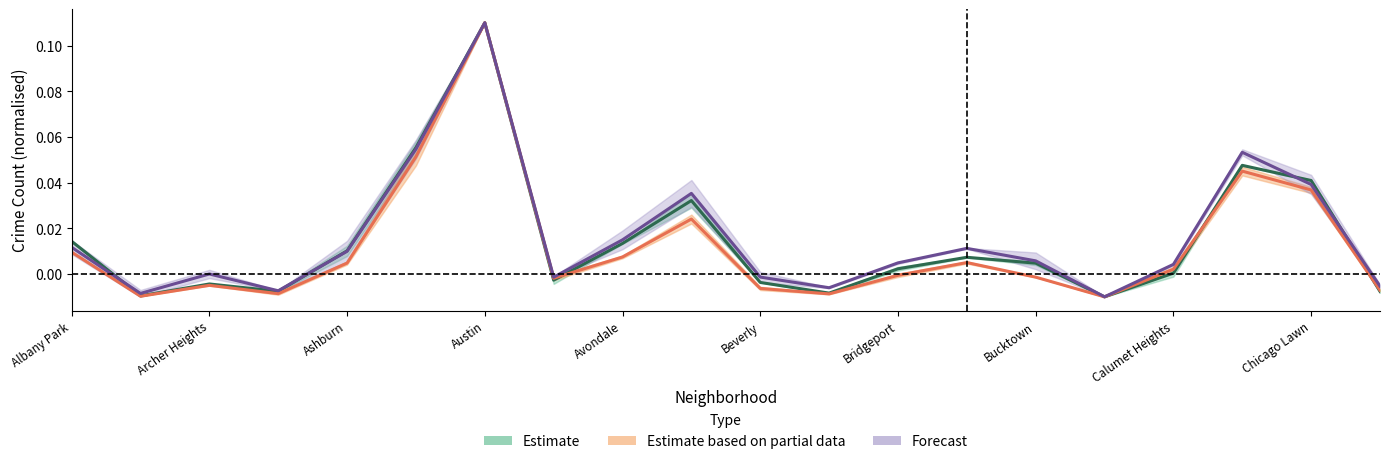

The Estimate based on partial data series shows -0.0 at 11. True or false?

True